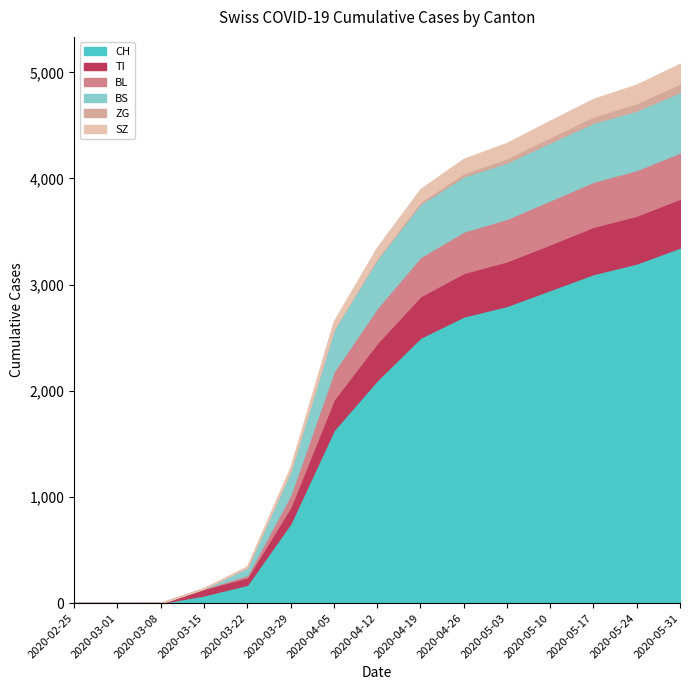

Where is SZ nearest to the value 92?

2020-04-12